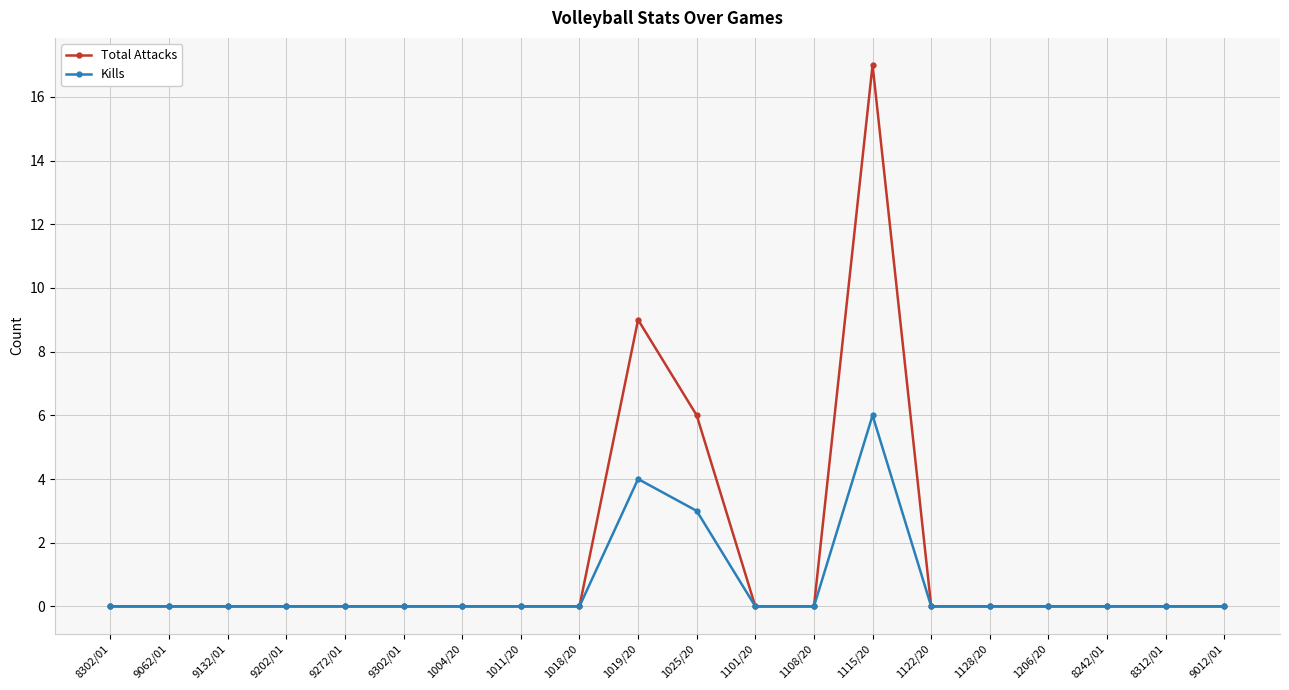

What is the difference between the maximum and minimum values in the Total Attacks series?

17